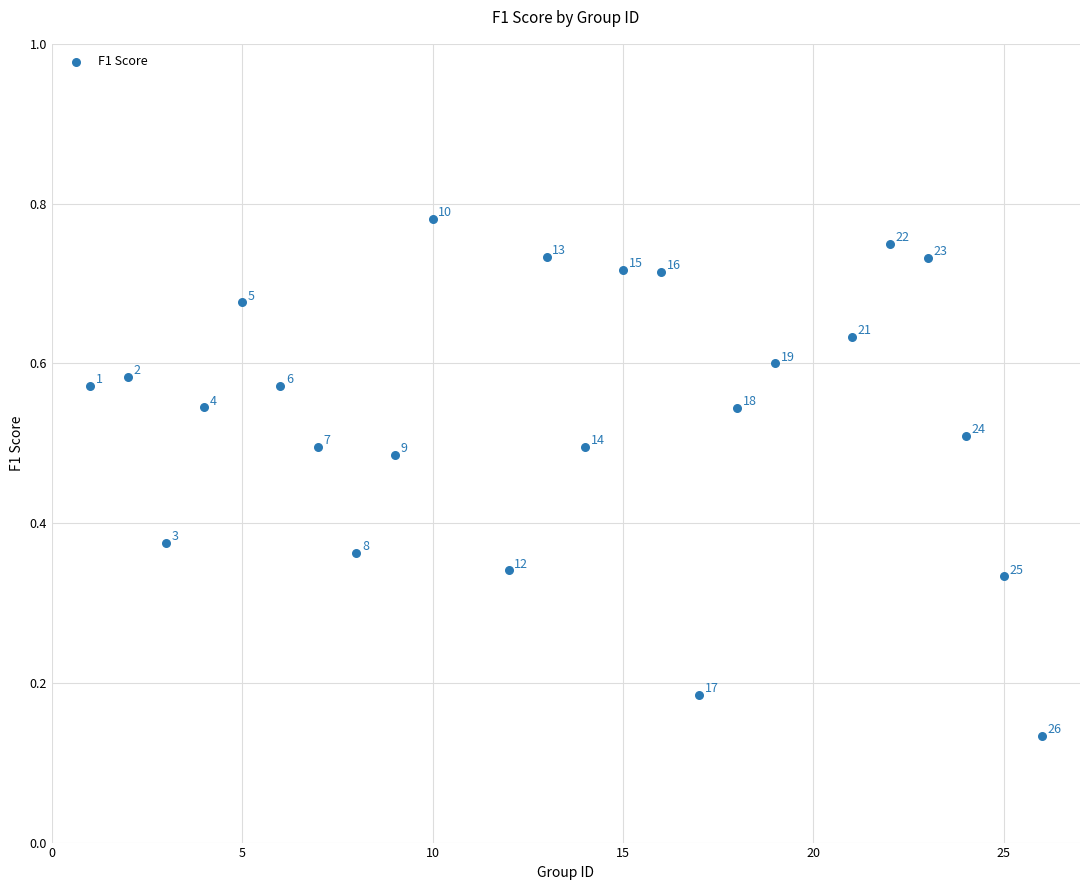

What is the range of X values (max minus min)?

25.0